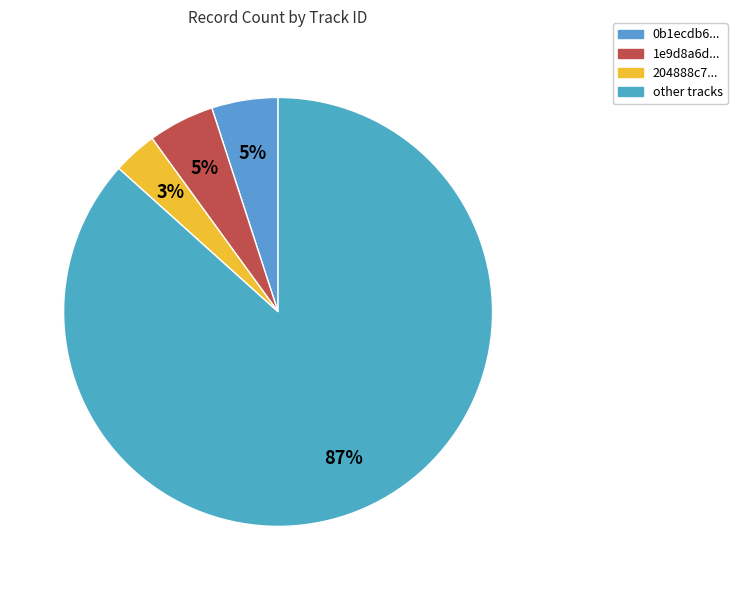

How many segments does this pie chart have?

4